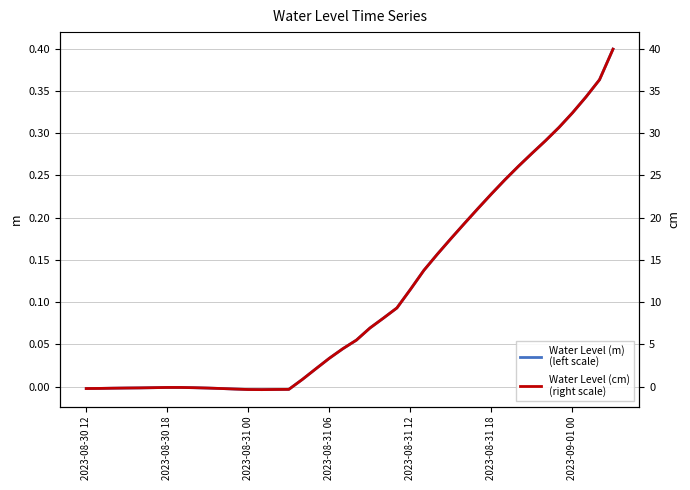

Which series has the largest total across all categories?

Water Level (cm)
(right scale)